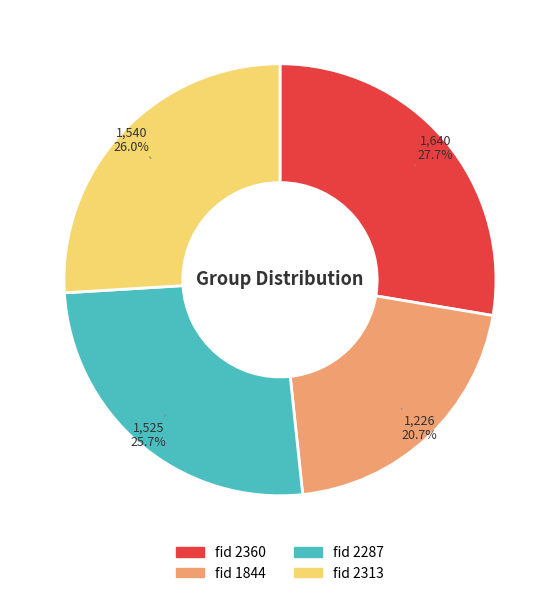

Does any single category account for the majority?

No